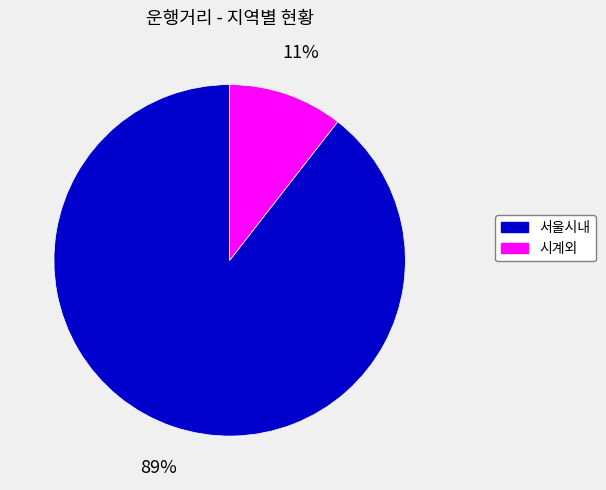

Does any single category account for the majority?

Yes